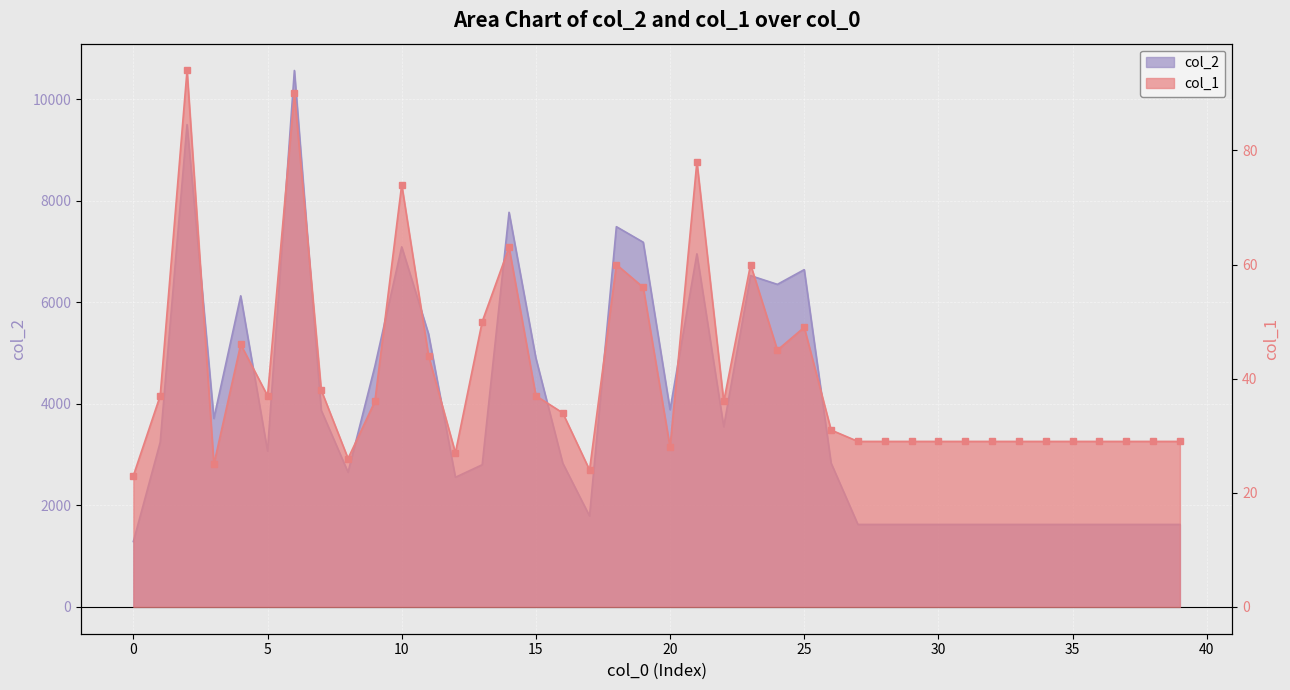

True or false: col_2 has a value of 798 at 29.

False